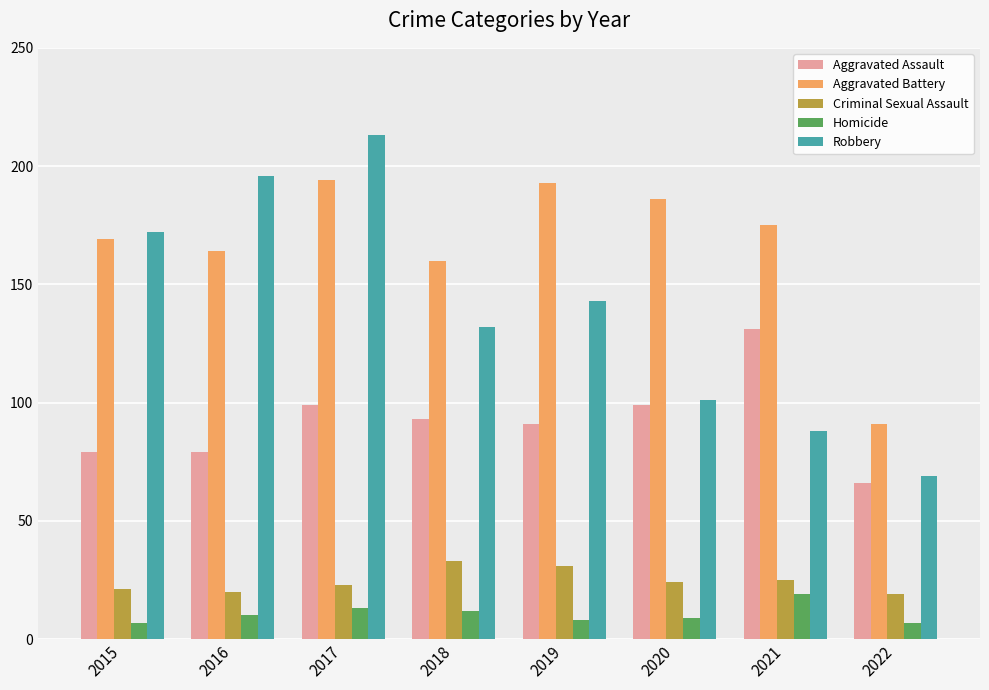

Reading right to left, what are all the values shown in this chart?

Aggravated Assault: 2022=66	2021=131	2020=99	2019=91	2018=93	2017=99	2016=79	2015=79
Aggravated Battery: 2022=91	2021=175	2020=186	2019=193	2018=160	2017=194	2016=164	2015=169
Criminal Sexual Assault: 2022=19	2021=25	2020=24	2019=31	2018=33	2017=23	2016=20	2015=21
Homicide: 2022=7	2021=19	2020=9	2019=8	2018=12	2017=13	2016=10	2015=7
Robbery: 2022=69	2021=88	2020=101	2019=143	2018=132	2017=213	2016=196	2015=172